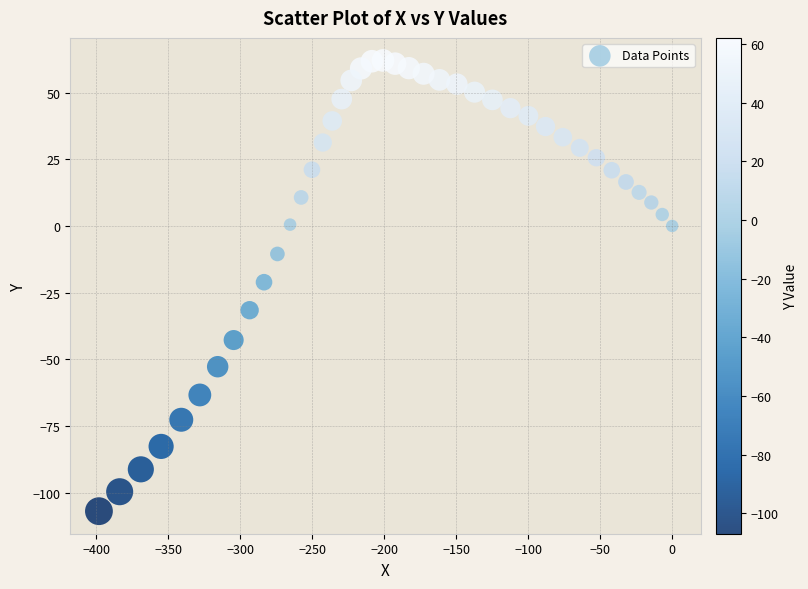

What is the range of Y values (max minus min)?

169.1